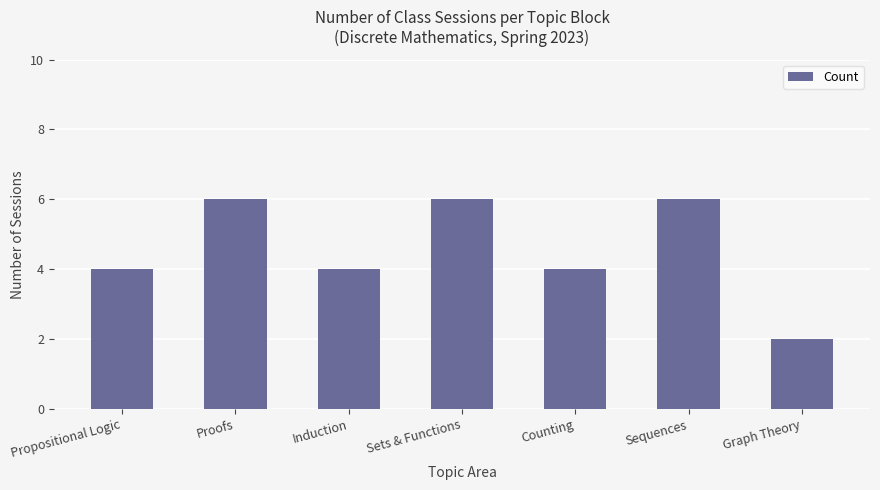

What value does the data have at Sequences?

6